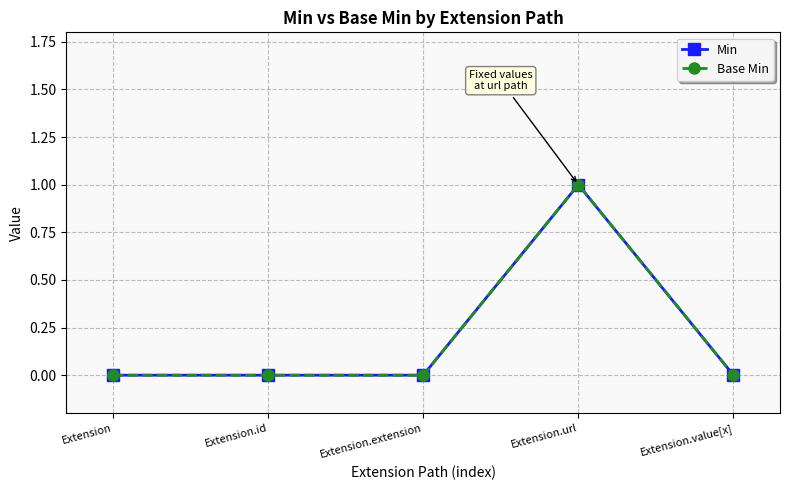

True or false: Min and Base Min cross at least once.

False